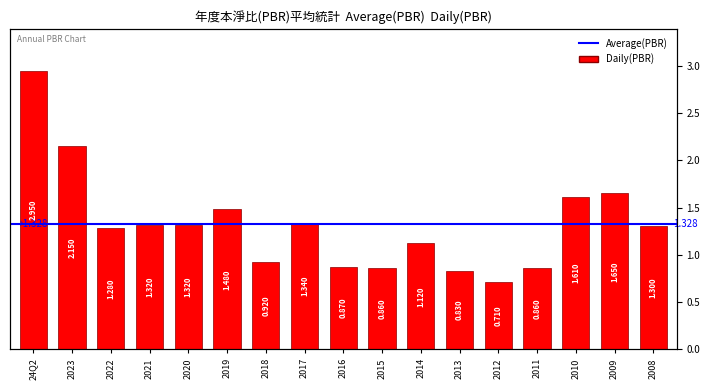

List the labels in order of value, largest first.

24Q2, 2023, 2009, 2010, 2019, 2017, 2021, 2020, 2008, 2022, 2014, 2018, 2016, 2015, 2011, 2013, 2012